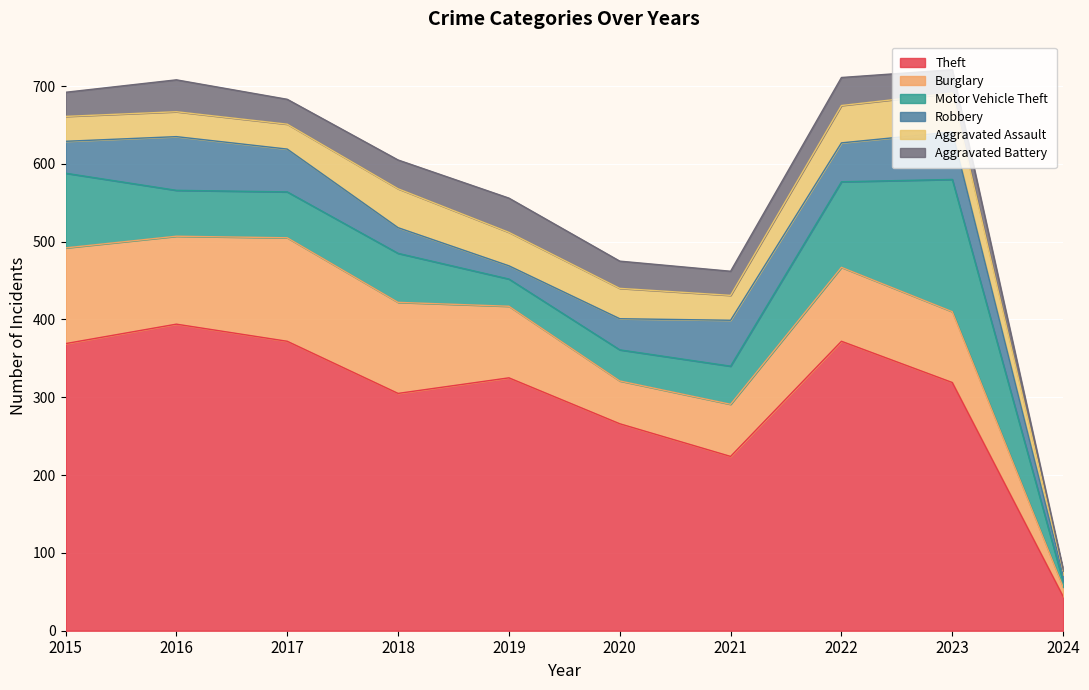

Reading left to right, extract all data points from this chart.

Theft: 2015=369	2016=394	2017=372	2018=305	2019=325	2020=266	2021=224	2022=372	2023=319	2024=44
Burglary: 2015=123	2016=113	2017=133	2018=117	2019=92	2020=55	2021=67	2022=95	2023=91	2024=12
Motor Vehicle Theft: 2015=96	2016=59	2017=59	2018=63	2019=35	2020=40	2021=49	2022=110	2023=170	2024=7
Robbery: 2015=41	2016=69	2017=55	2018=33	2019=17	2020=40	2021=59	2022=50	2023=61	2024=9
Aggravated Assault: 2015=32	2016=32	2017=32	2018=50	2019=43	2020=39	2021=32	2022=48	2023=50	2024=5
Aggravated Battery: 2015=31	2016=41	2017=32	2018=37	2019=44	2020=35	2021=31	2022=36	2023=30	2024=2